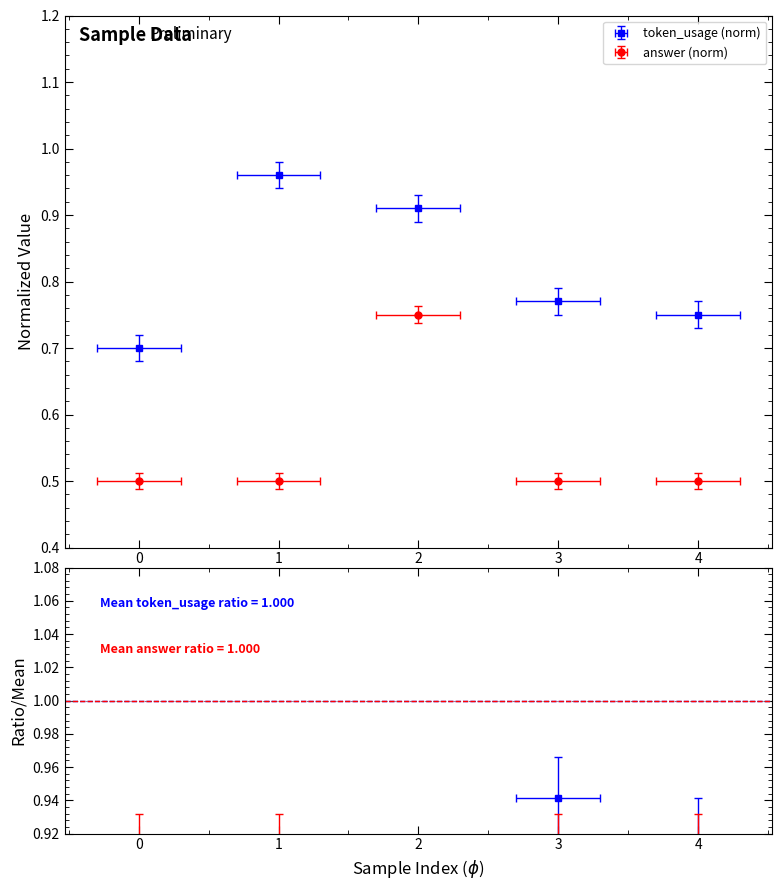

Rank the categories by token_usage value from lowest to highest.

0, 4, 3, 2, 1